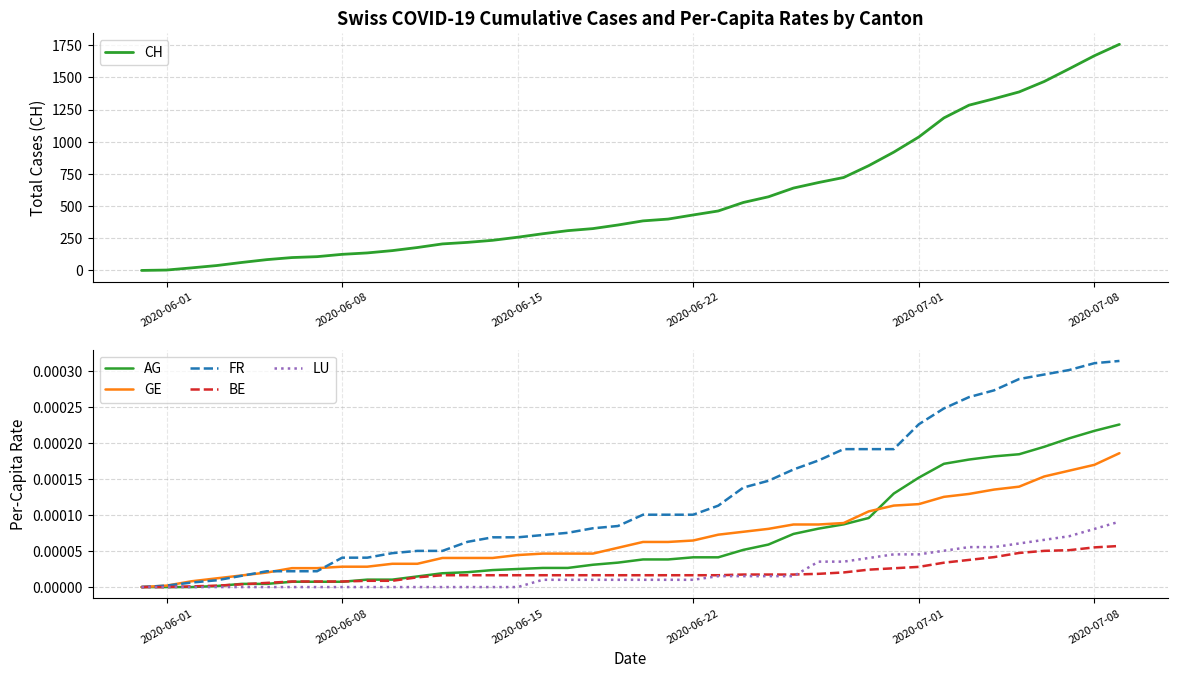

Is this an area chart (filled region under the line)?

No